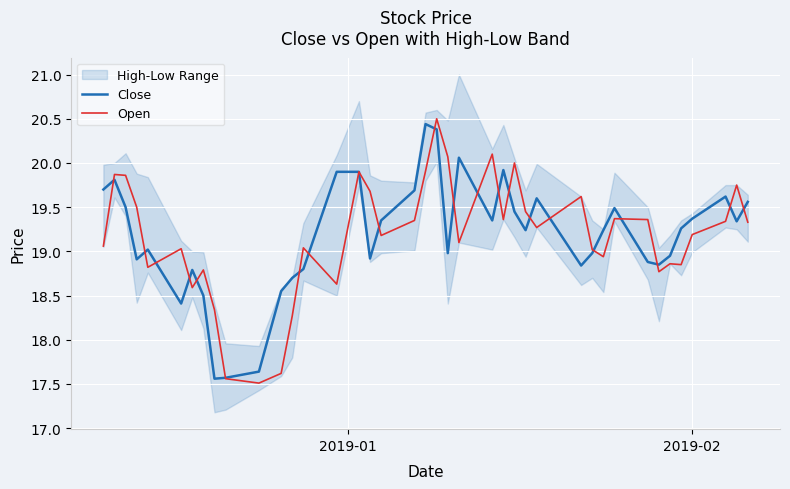

List the series in order of their overall mean, lowest first.

Open, Close